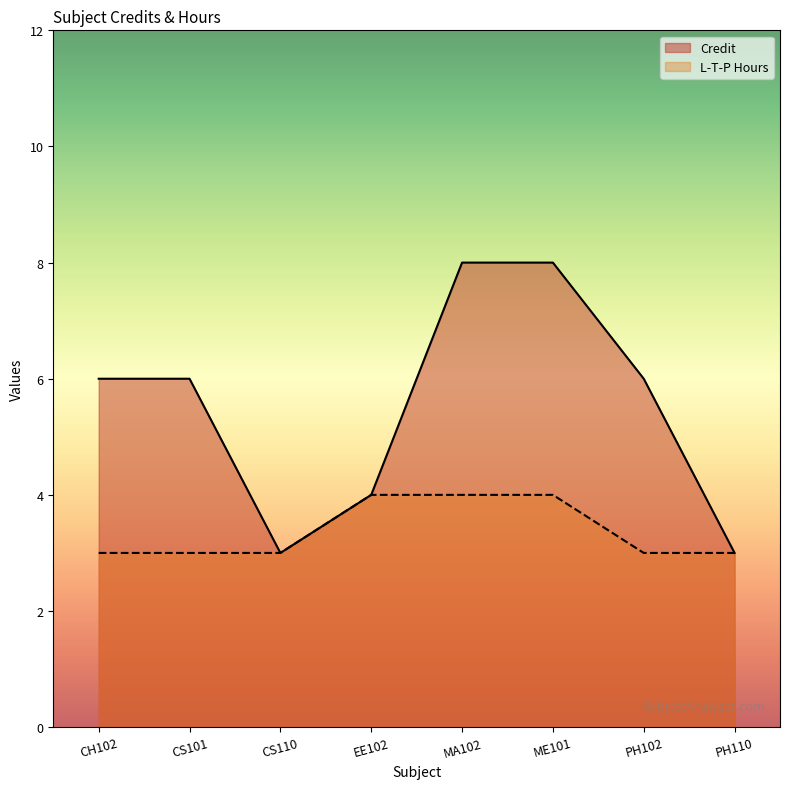

Which series changed the most between CH102 and EE102?

Credit